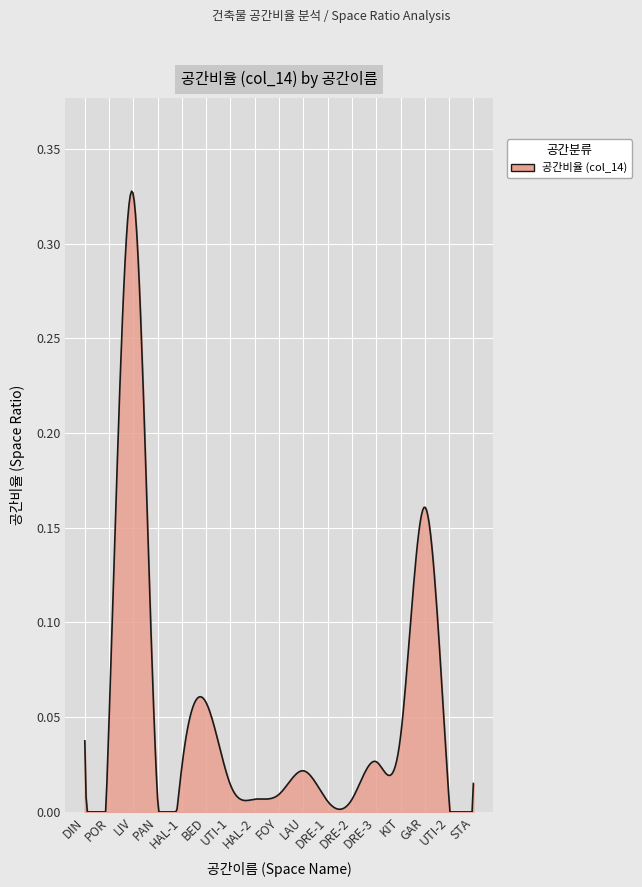

What is the difference between the maximum and second lowest values?

0.3